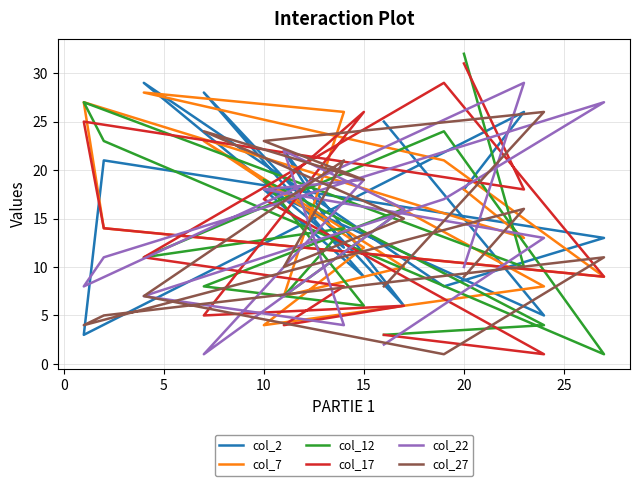

Which series ends up on top after the final intersection of col_2 and col_27?

col_2